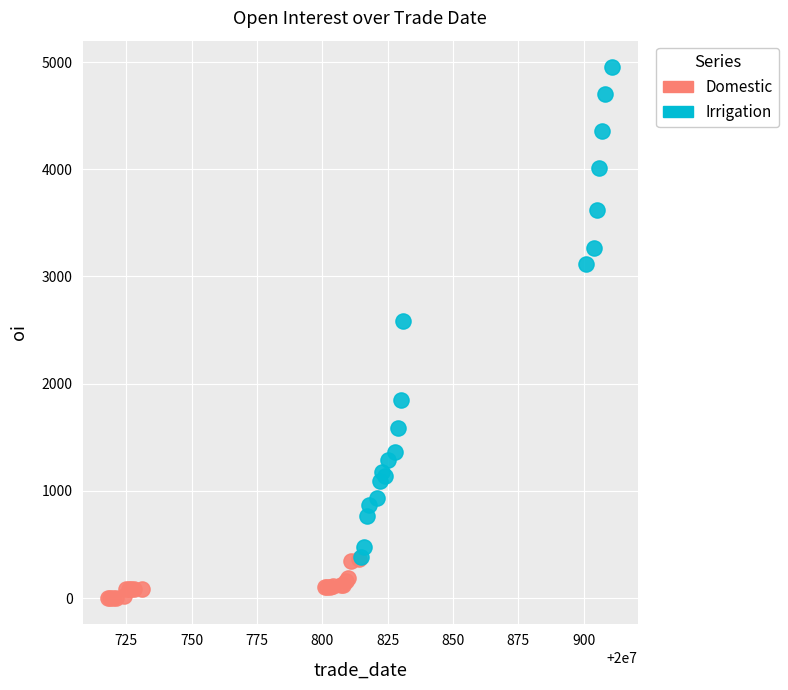

Which series reaches the maximum Y coordinate?

Irrigation